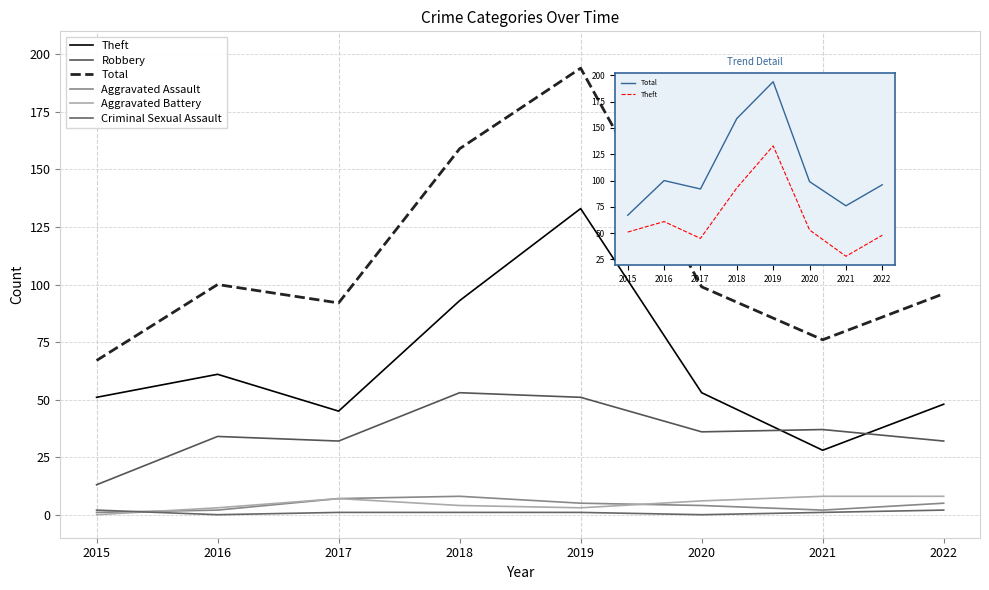

What is the spread (max minus min) of values at 2017?

91